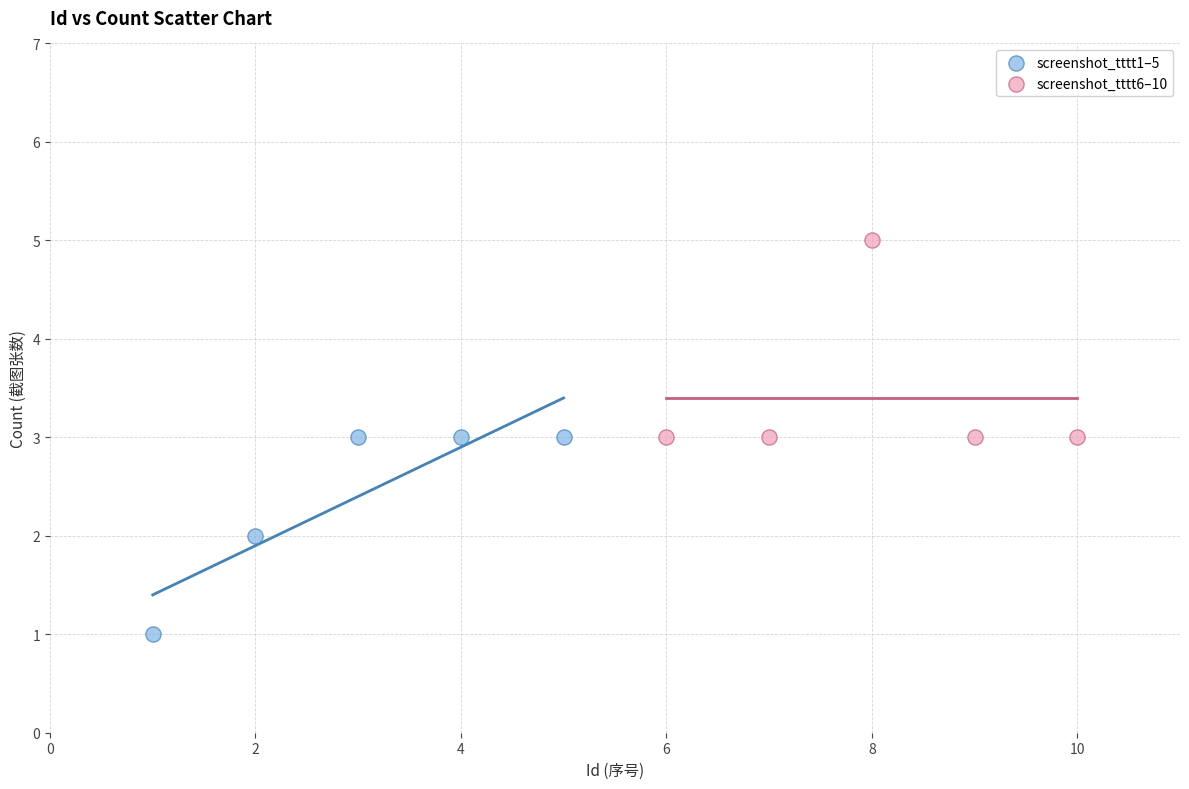

What are all the series names shown in the legend?

screenshot_tttt1–5, screenshot_tttt6–10